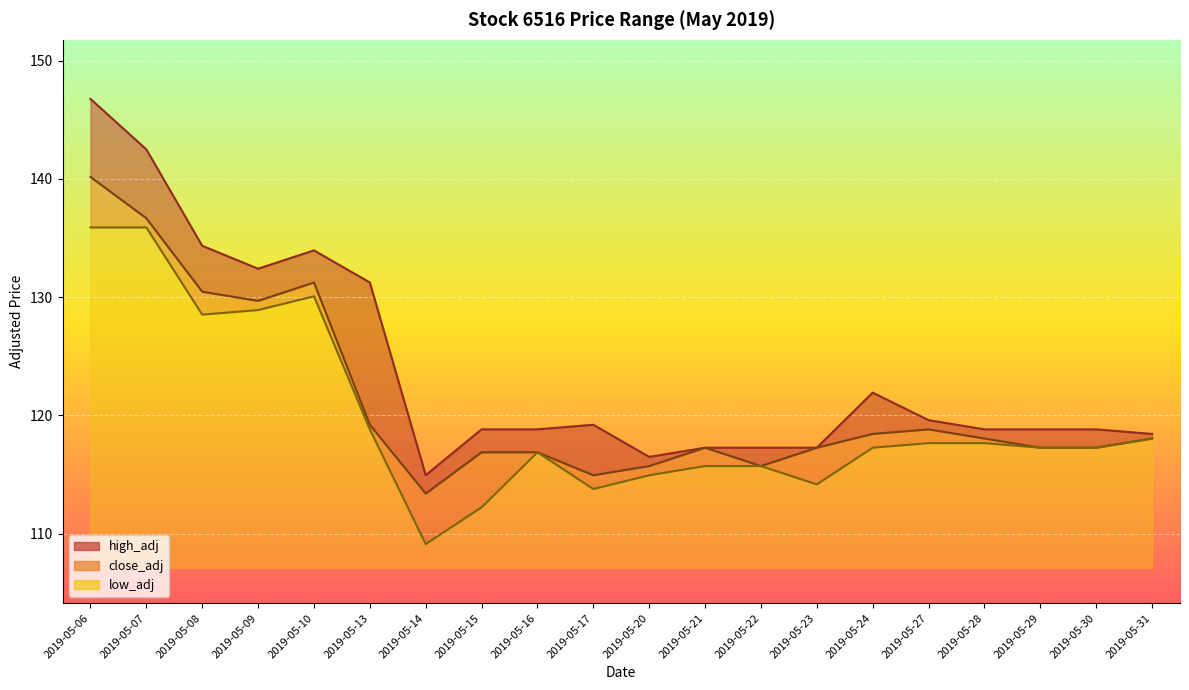

At which label does low_adj reach its peak?

2019-05-06